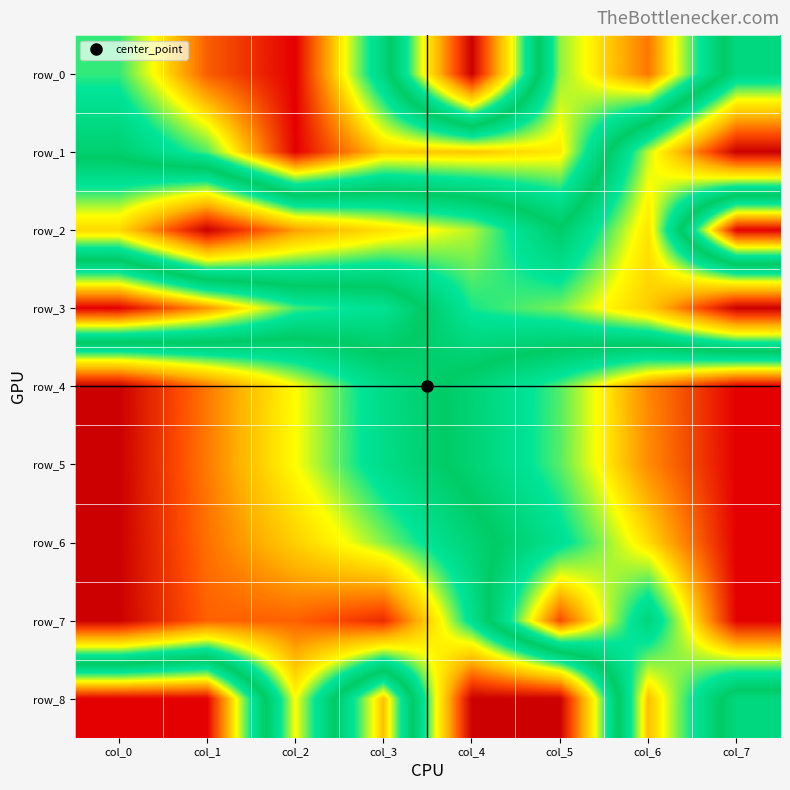

Between col_6 and col_2, which is larger?

col_2